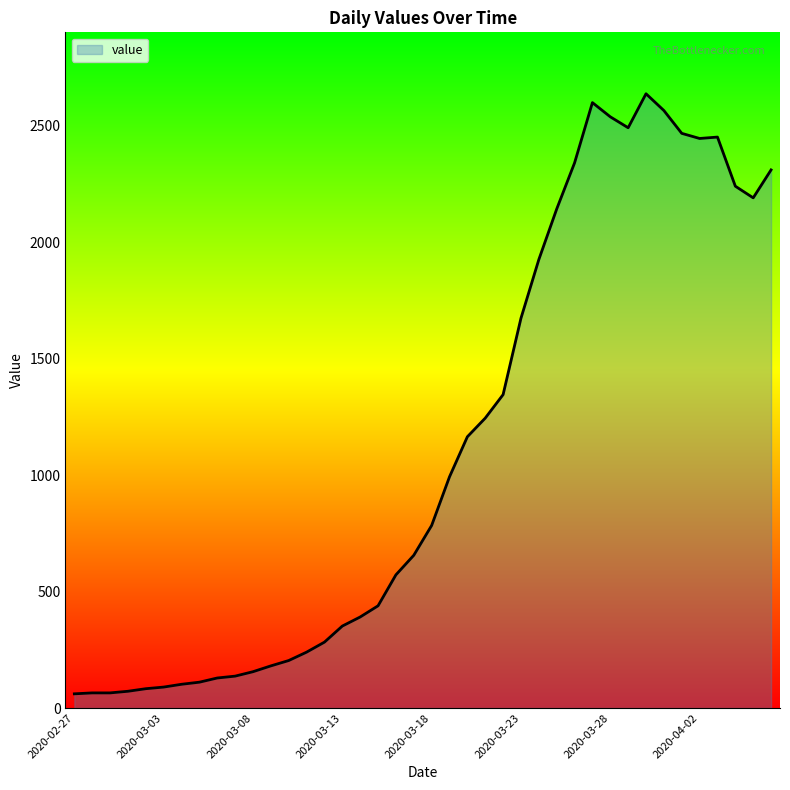

What is the minimum value shown in the chart?

61